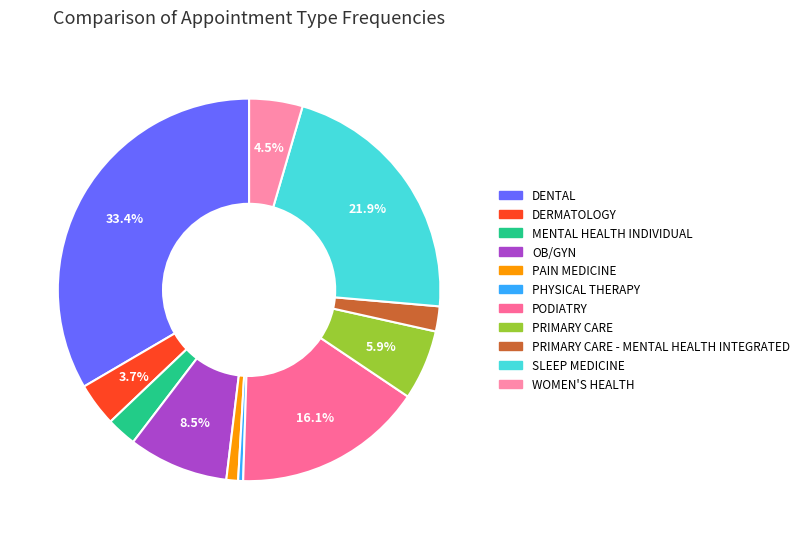

How many slices are in this pie chart?

11